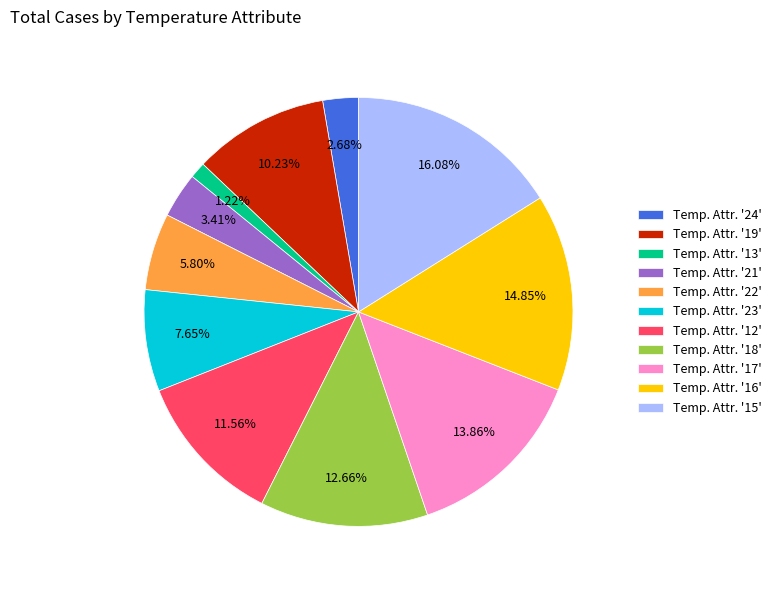

Rank the categories by value from highest to lowest.

Temp. Attr. '15', Temp. Attr. '16', Temp. Attr. '17', Temp. Attr. '18', Temp. Attr. '12', Temp. Attr. '19', Temp. Attr. '23', Temp. Attr. '22', Temp. Attr. '21', Temp. Attr. '24', Temp. Attr. '13'